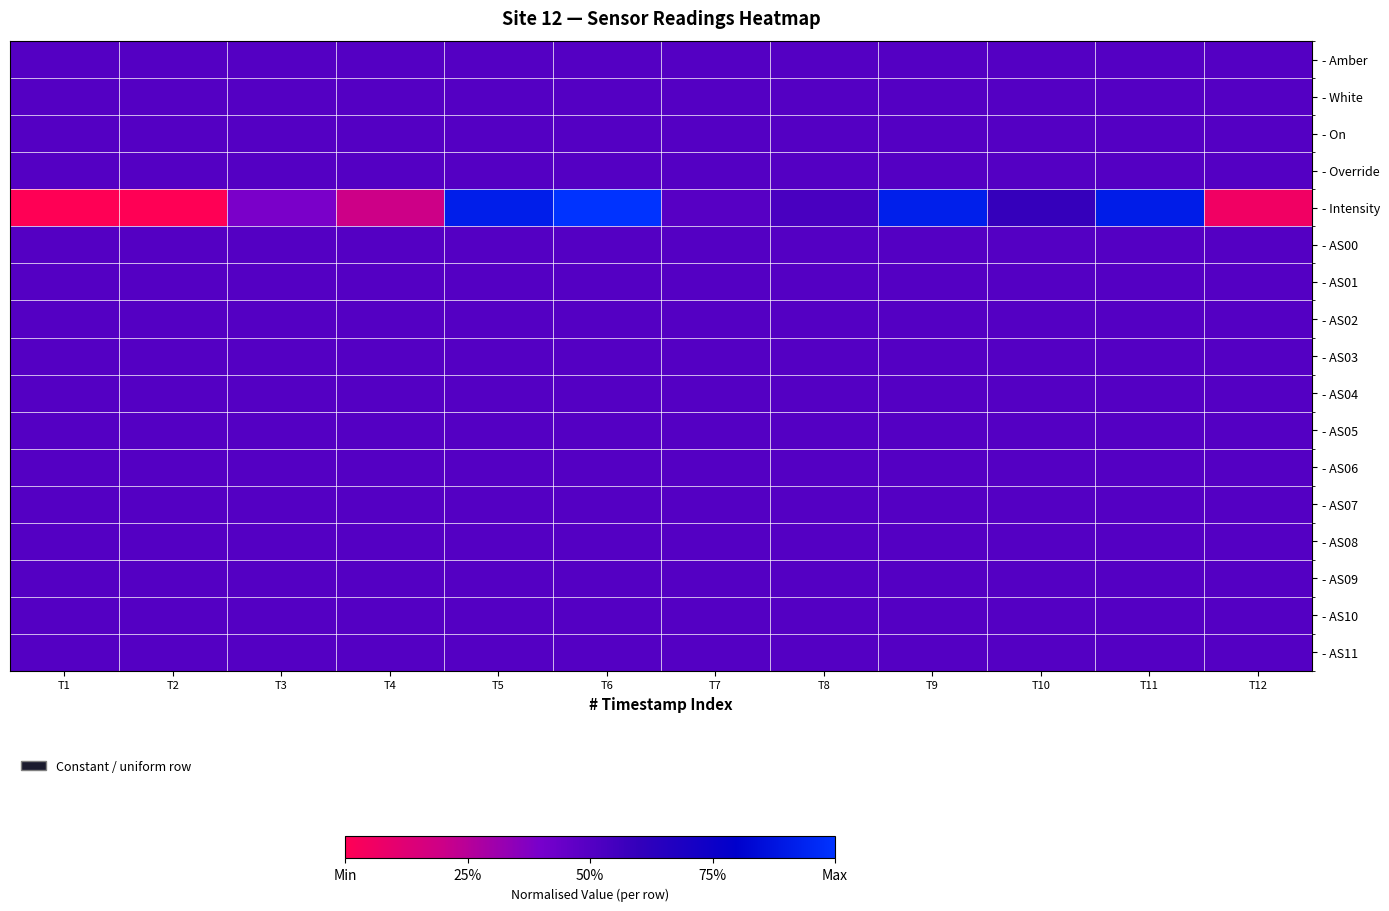

At T6, list the series in order from largest to smallest.

- Intensity, - Amber, - White, - On, - Override, - AS00, - AS01, - AS02, - AS03, - AS04, - AS05, - AS06, - AS07, - AS08, - AS09, - AS10, - AS11